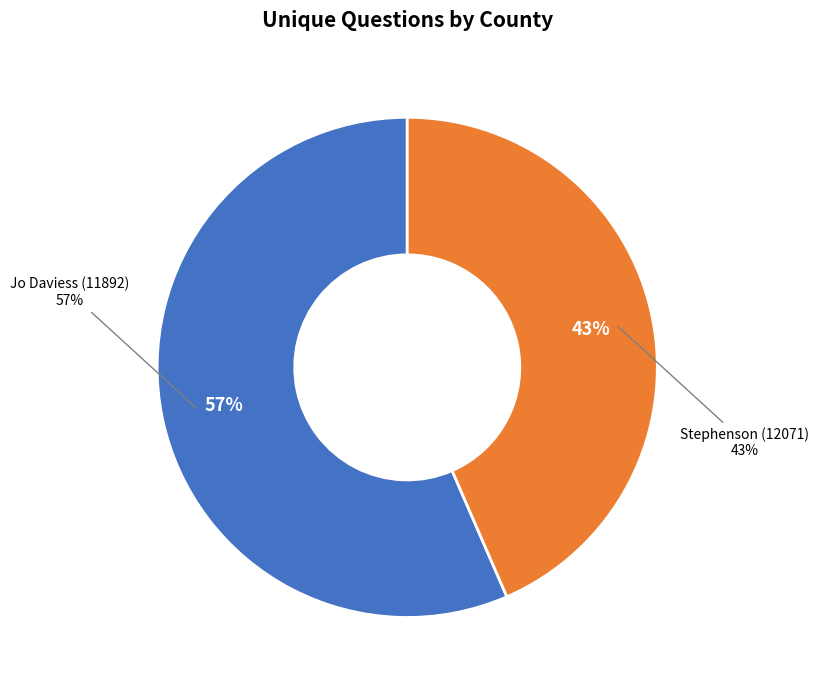

What percentage is the Stephenson (12071) slice, to the nearest percent?

43%